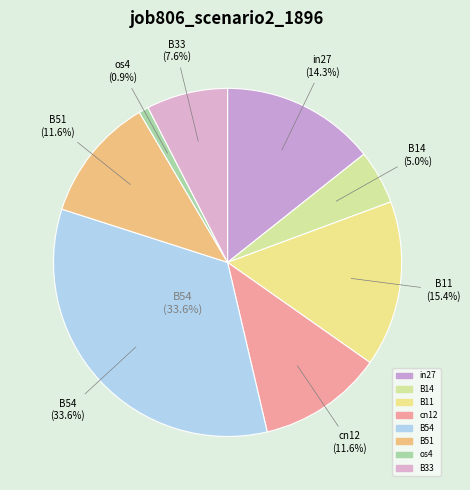

True or false: B33 accounts for 8% of the total.

True